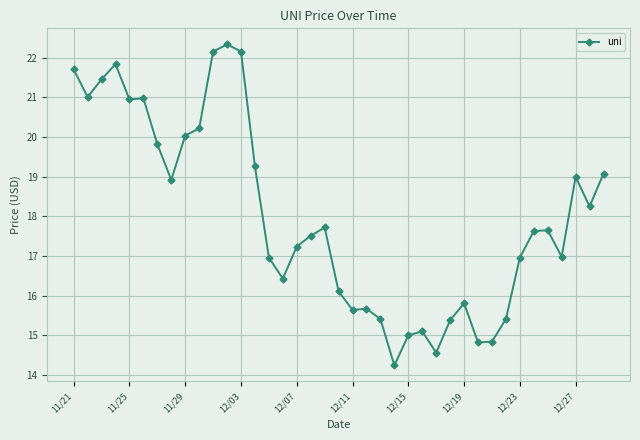

What is the smallest value displayed?

14.2